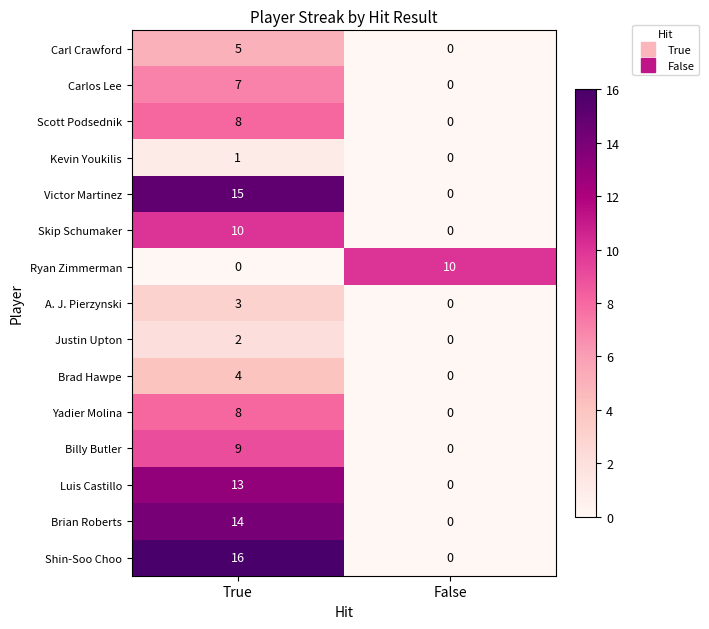

What is the sum of the Victor Martinez values at True and False?

15